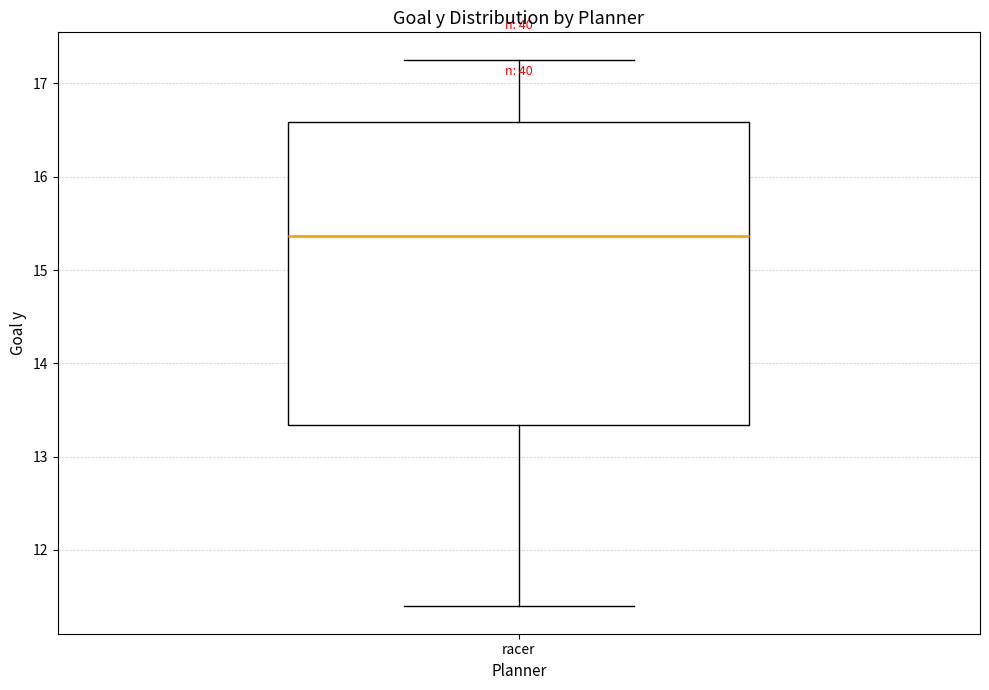

Read this box plot against the y-axis: the position of the median line, the range covered by the box, and the ends of both whiskers. The values are not printed on the chart, so give them approximately, as read against the axis.

median 15.4, box 13.3 to 16.6, whiskers 11.4 to 17.3